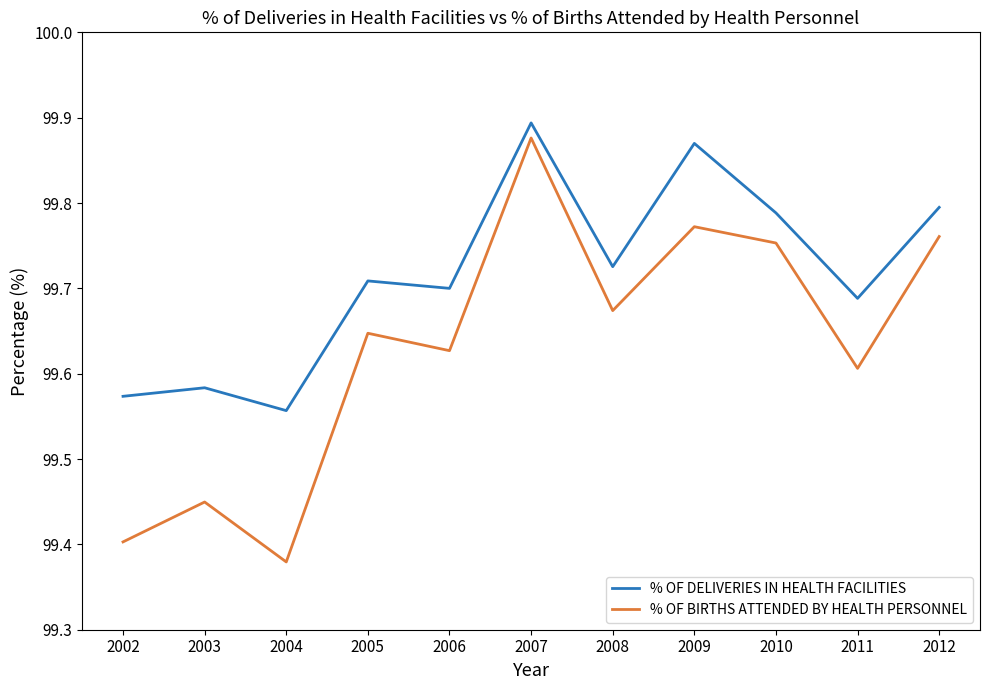

How many lines are shown in the chart?

2